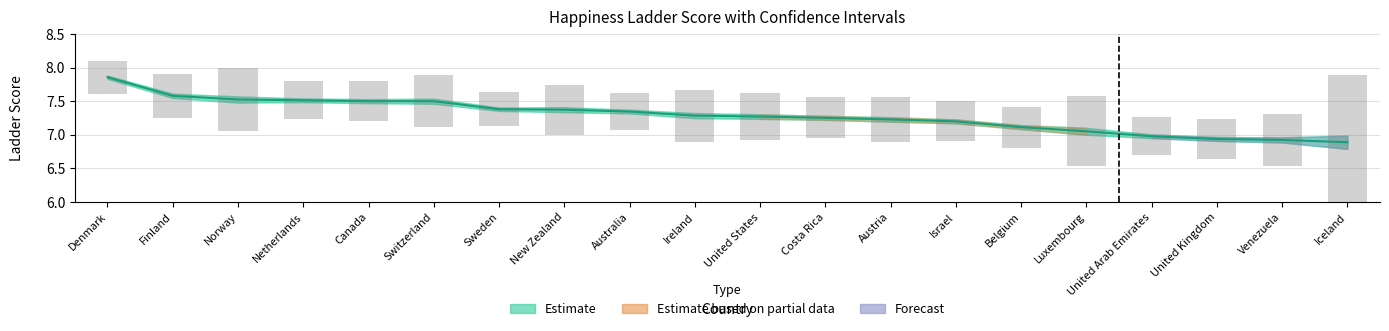

Reading right to left, list all the values displayed in this chart.

Estimate: 6.9	6.9	6.9	7.0	7.1	7.1	7.2	7.2	7.3	7.3	7.3	7.3	7.4	7.4	7.5	7.5	7.5	7.5	7.6	7.9
SE bars: 2.0	0.8	0.6	0.6	1.0	0.6	0.6	0.7	0.6	0.7	0.8	0.6	0.7	0.5	0.8	0.6	0.6	0.9	0.7	0.5